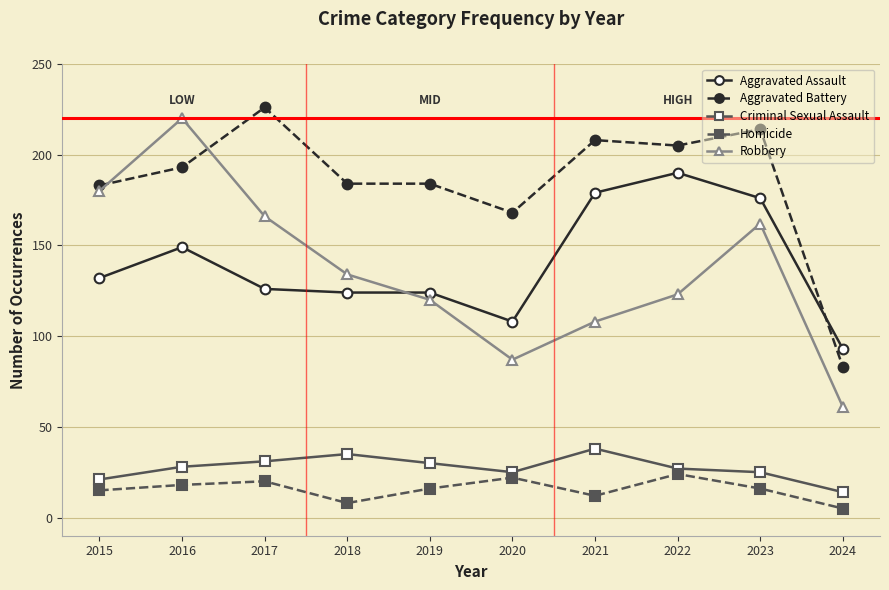

True or false: Aggravated Assault and Homicide intersect in this chart.

False